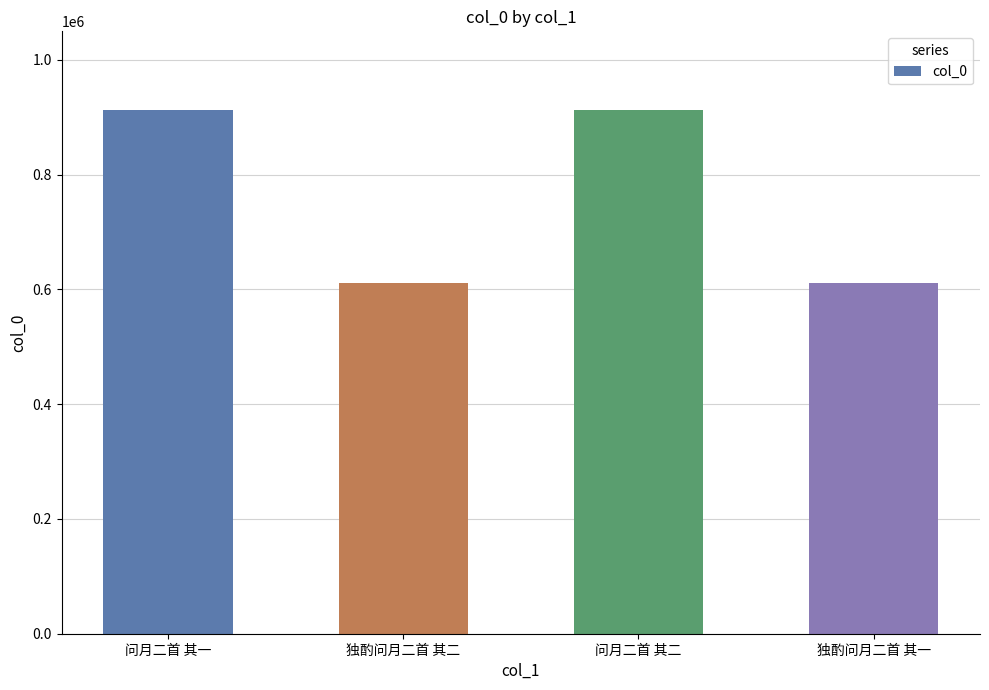

Between 问月二首 其二 and 独酌问月二首 其二, which is larger?

问月二首 其二